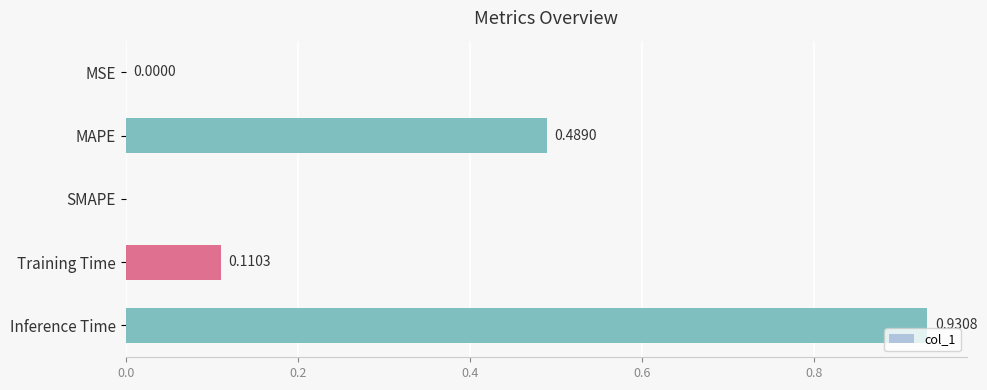

What is the sum of all values?

1.5